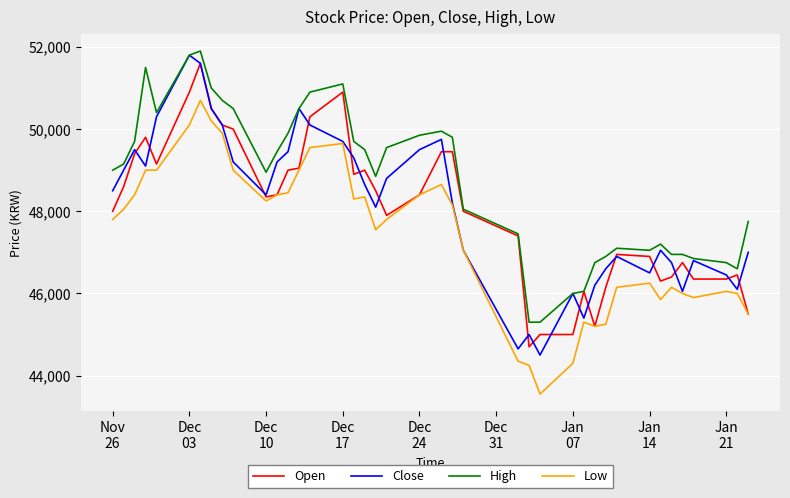

How many lines are shown in the chart?

4